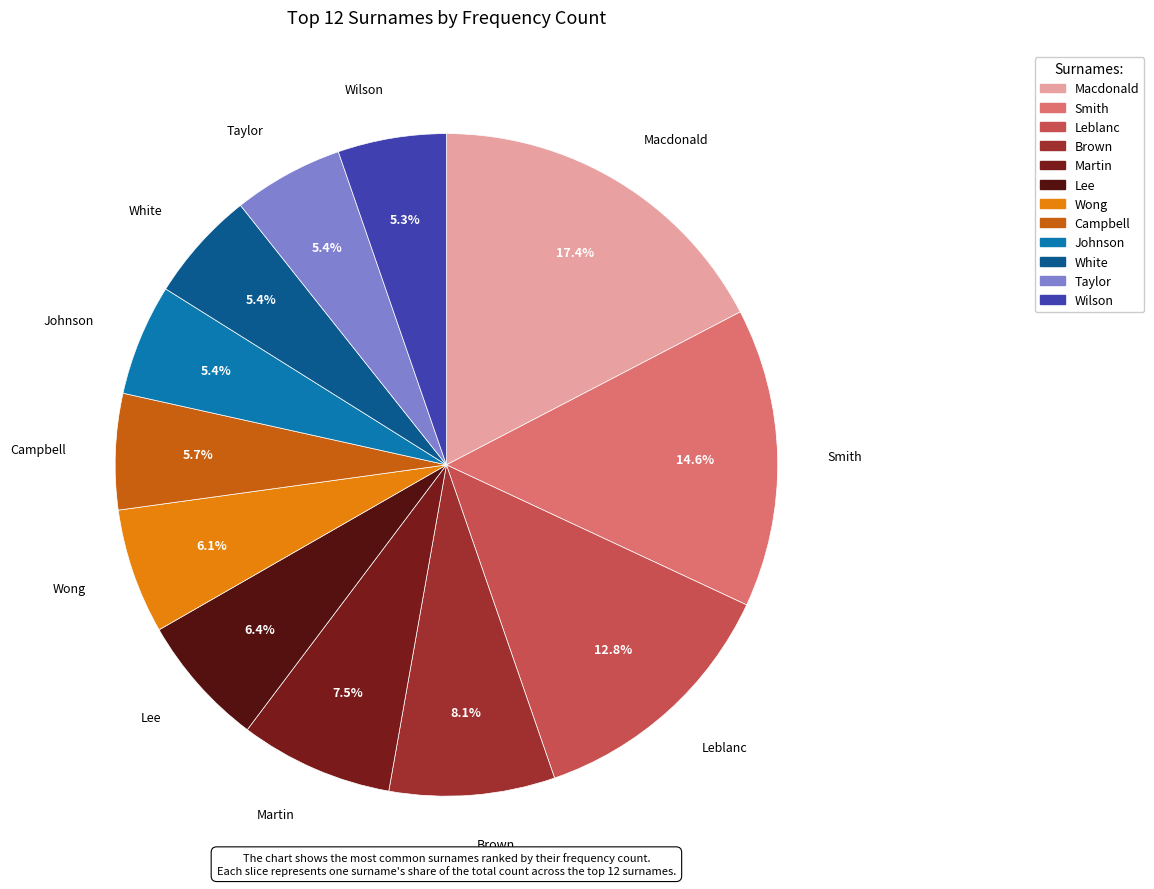

Combined, what portion of the pie is Brown and Taylor?

13.5%